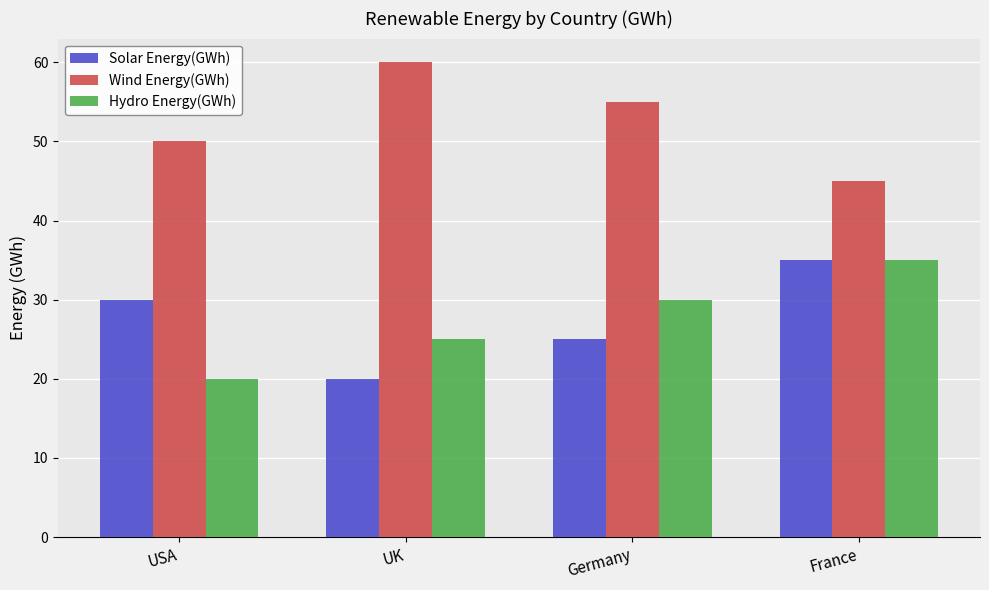

How many Wind Energy(GWh) values are between 50 and 60?

3